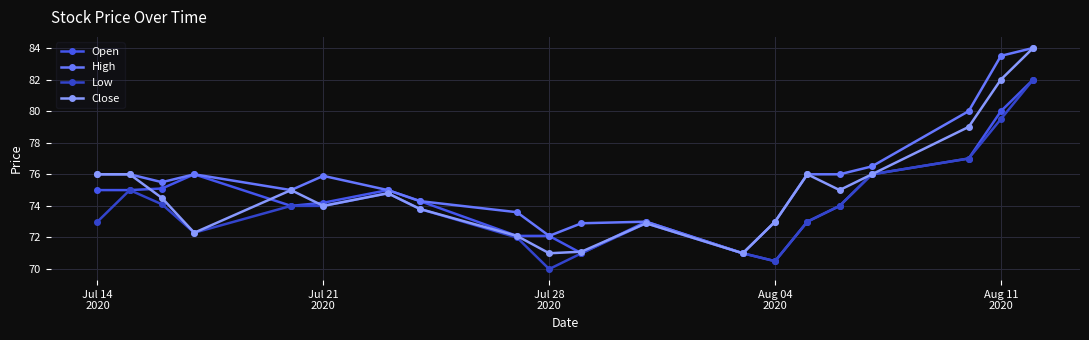

True or false: Close has more than 2 interior local peaks.

True